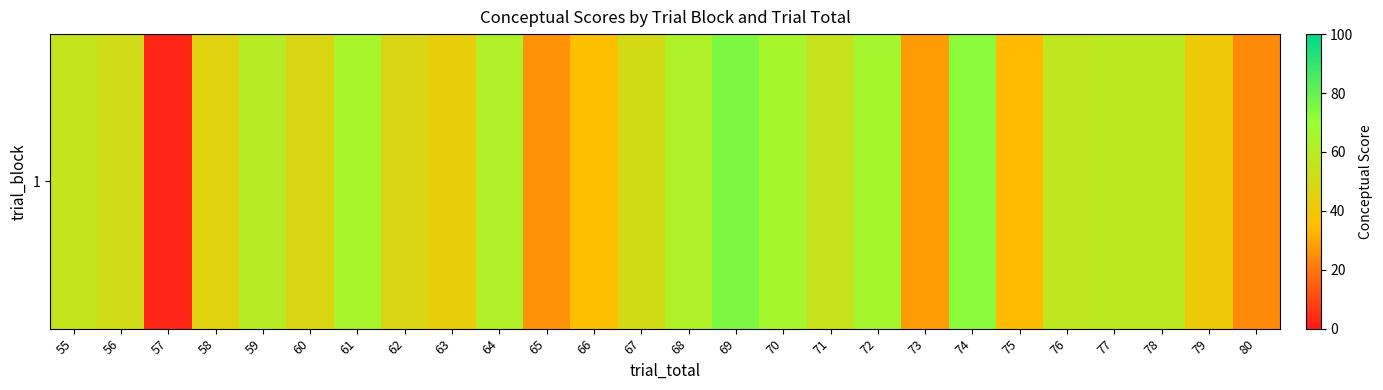

Reading left to right, extract all data points from this chart.

55.3	51.6	2.9	45.6	59.9	47.4	64.7	47.3	42.4	61.4	25.7	35.3	50.0	62.2	75.2	65.4	54.3	65.9	27.5	73.0	34.3	57.0	57.8	57.8	40.9	24.1